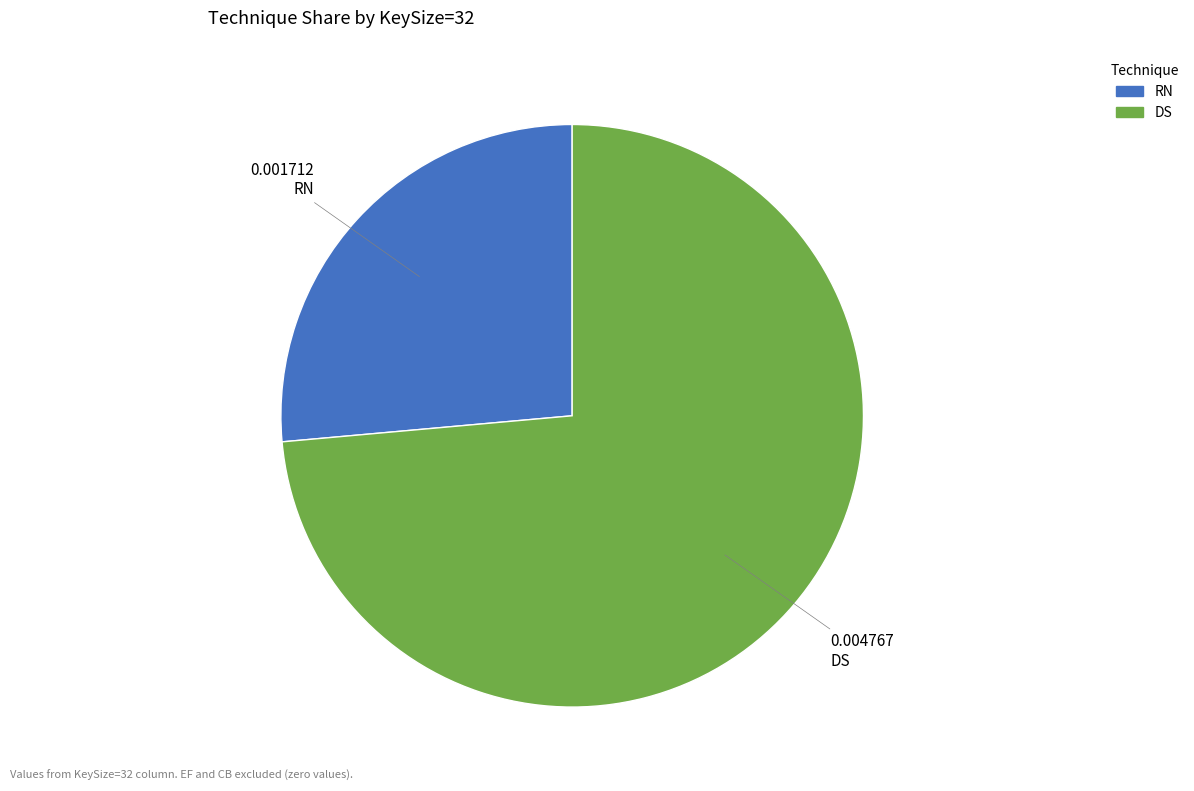

Which slice is the smallest?

RN